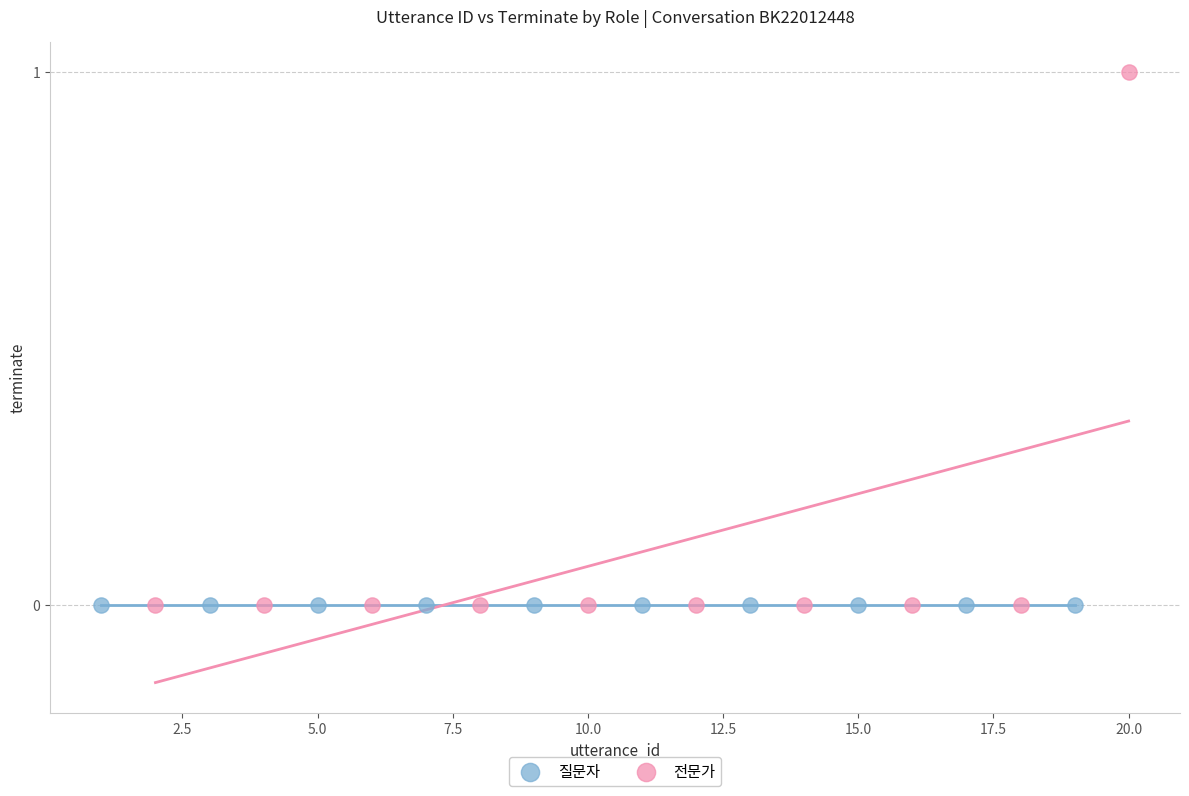

Which series reaches the maximum Y coordinate?

전문가